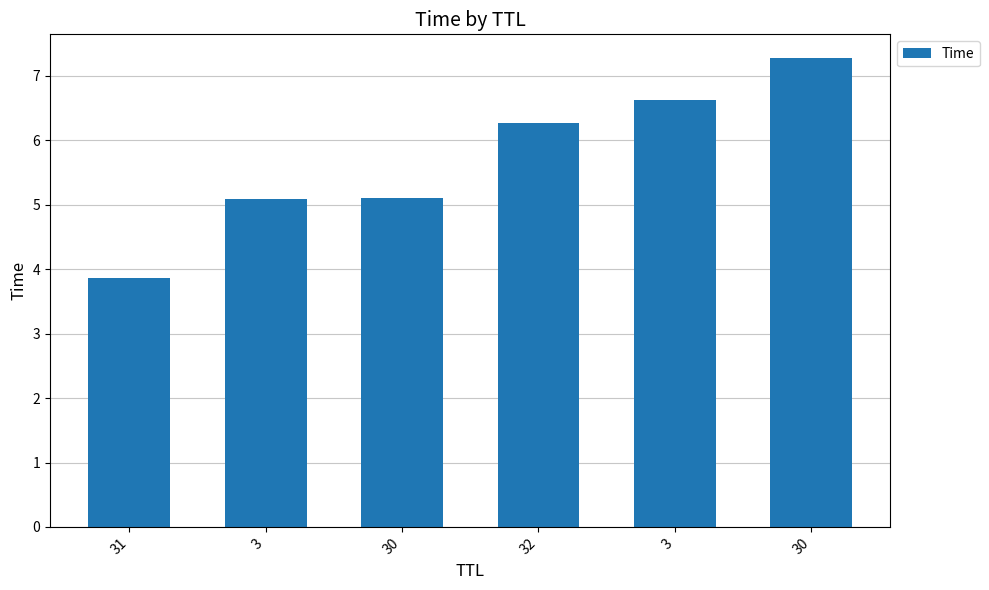

What is the smallest value displayed?

3.9